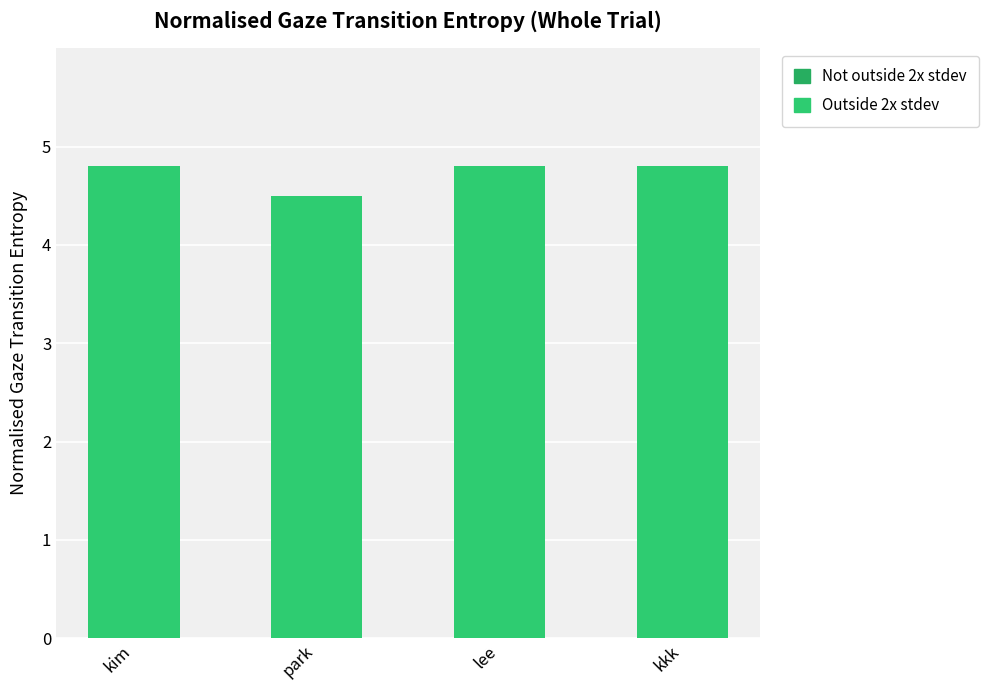

The value at lee is 2.0. True or false?

False